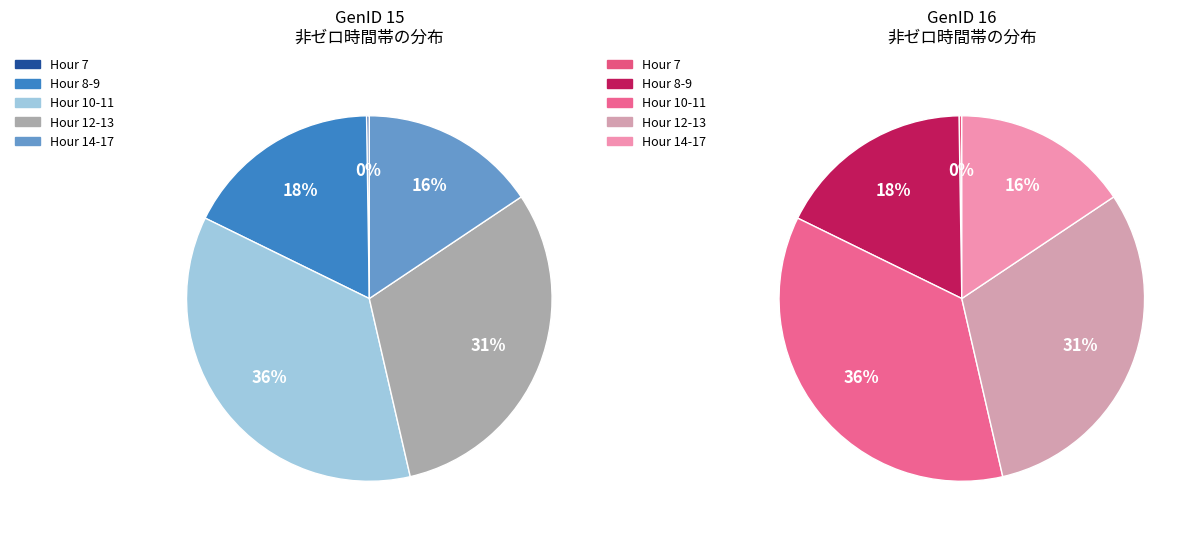

What is the change in value from 10 to 13?

-17.4